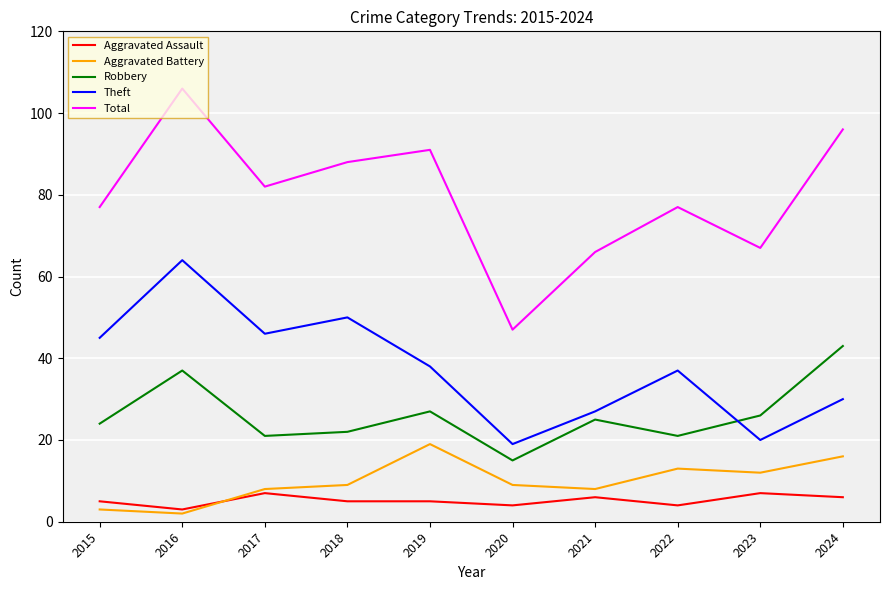

At which category does Total reach its first local peak?

2016